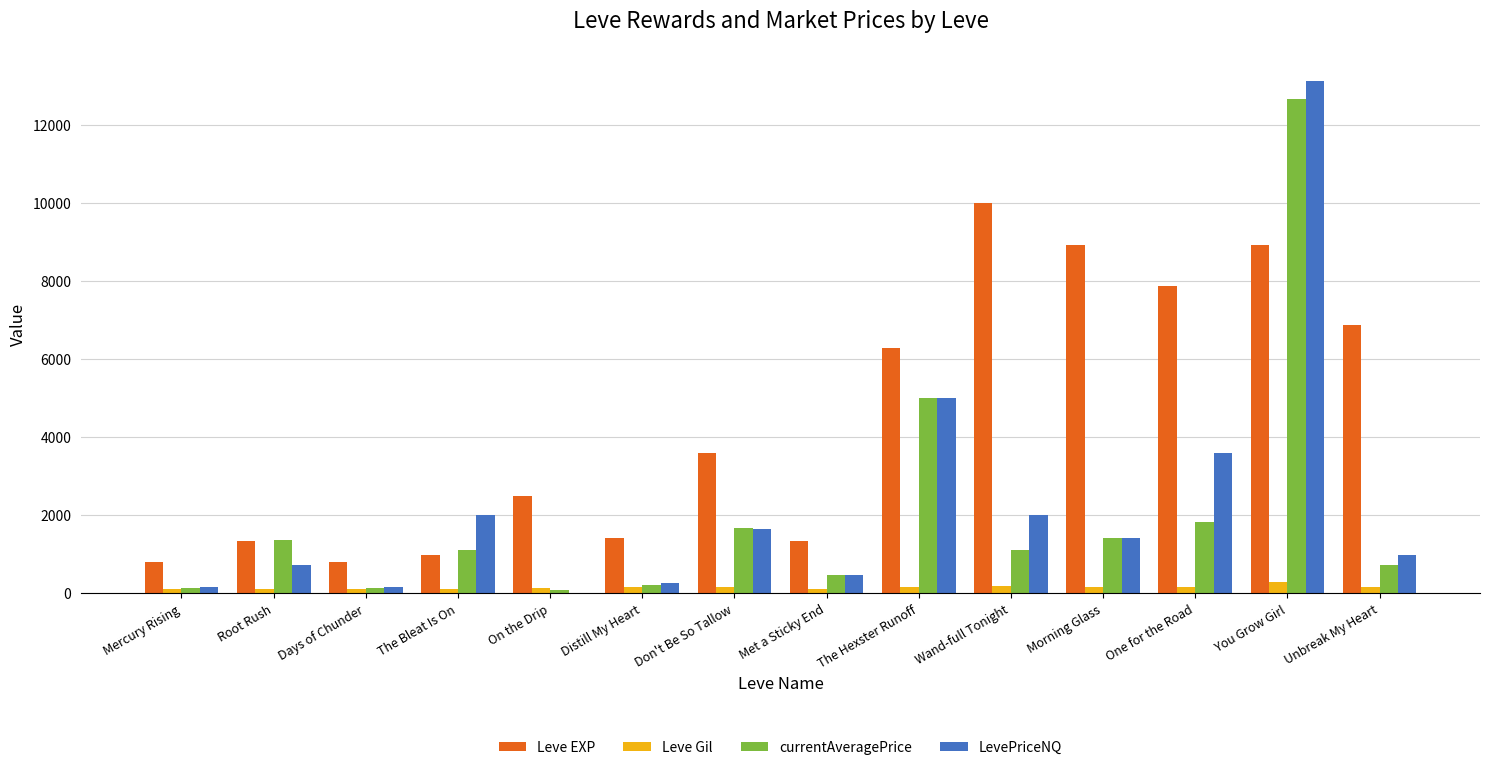

At which label does Leve EXP reach its peak?

Wand-full Tonight